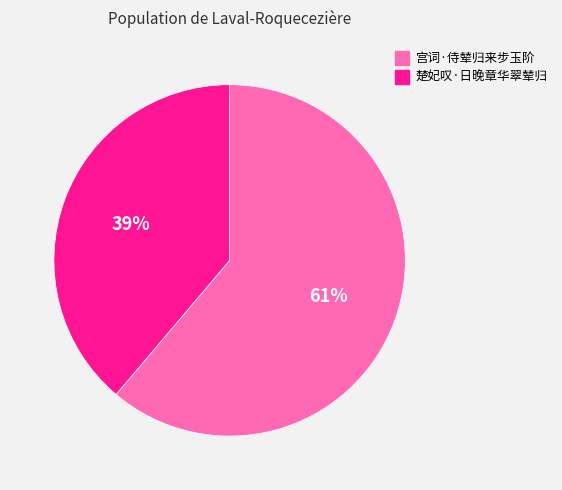

Which has a higher value, 楚妃叹·日晚章华翠辇归 or 宫词·侍辇归来步玉阶?

宫词·侍辇归来步玉阶